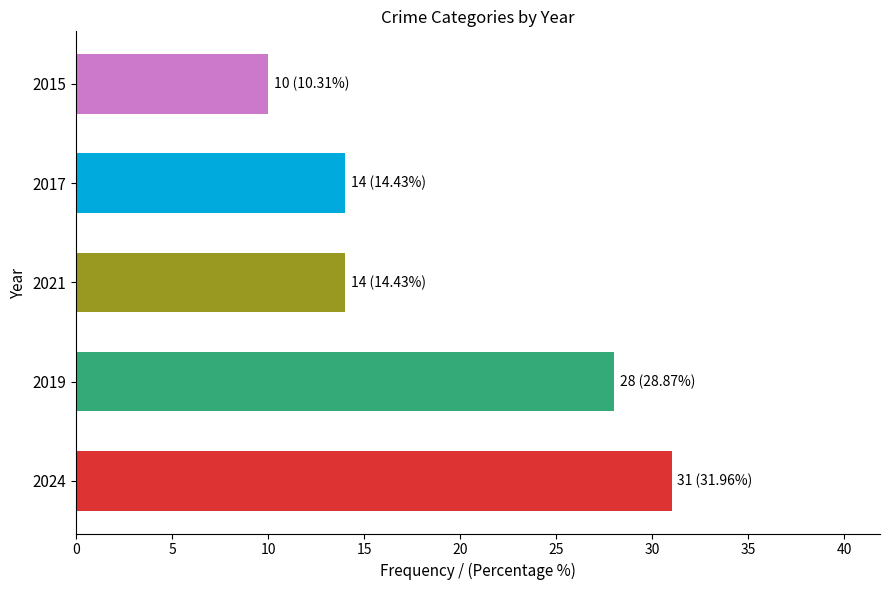

What is the change in value from 2024 to 2021?

-17